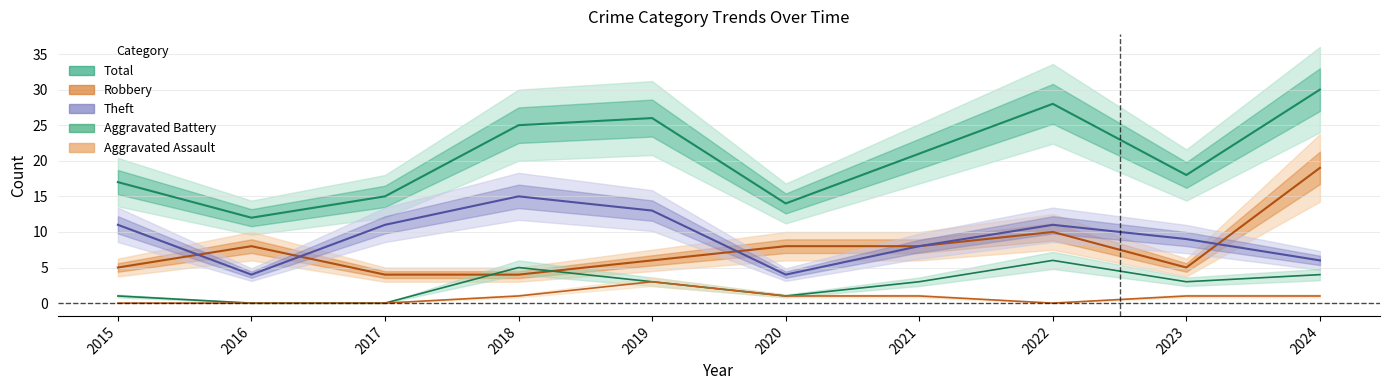

True or false: Total and Aggravated Assault intersect in this chart.

False